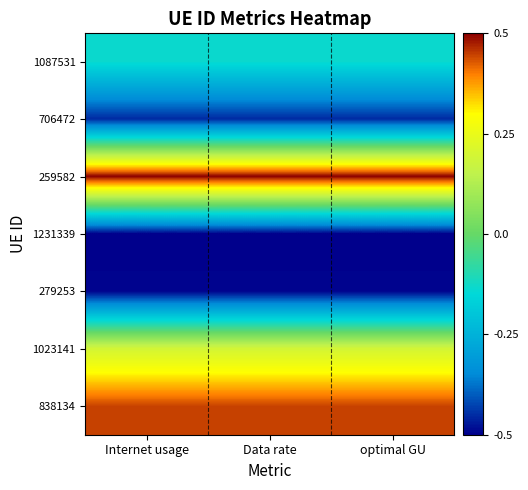

Reading left to right, list all the values displayed in this chart.

1087531: Internet usage=-0.1	Data rate=-0.1	optimal GU=-0.1
706472: Internet usage=-0.5	Data rate=-0.5	optimal GU=-0.5
259582: Internet usage=0.5	Data rate=0.5	optimal GU=0.5
1231339: Internet usage=-0.5	Data rate=-0.5	optimal GU=-0.5
279253: Internet usage=-0.5	Data rate=-0.5	optimal GU=-0.5
1023141: Internet usage=0.2	Data rate=0.2	optimal GU=0.2
838134: Internet usage=0.4	Data rate=0.4	optimal GU=0.4